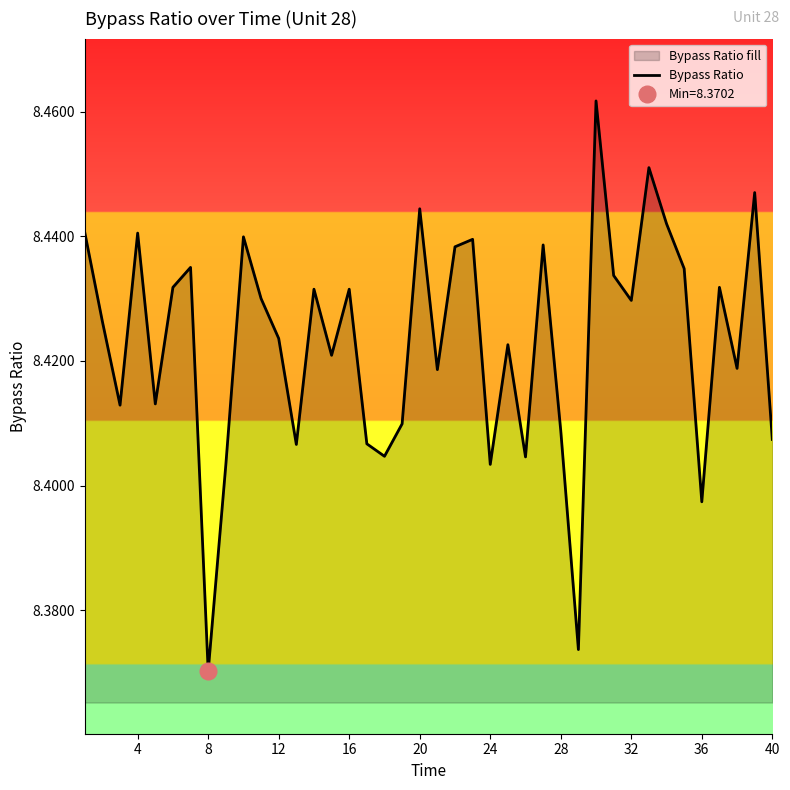

What is the value of the 35th point from the left?

8.4